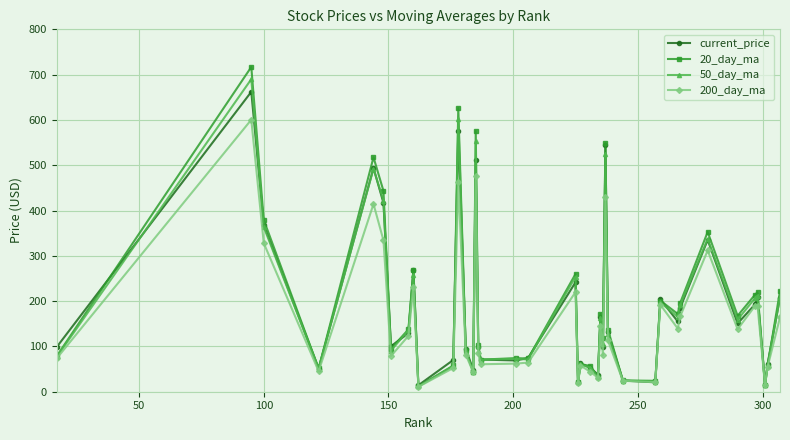

What is the value of the 200_day_ma point at the 26th from the left?

80.3